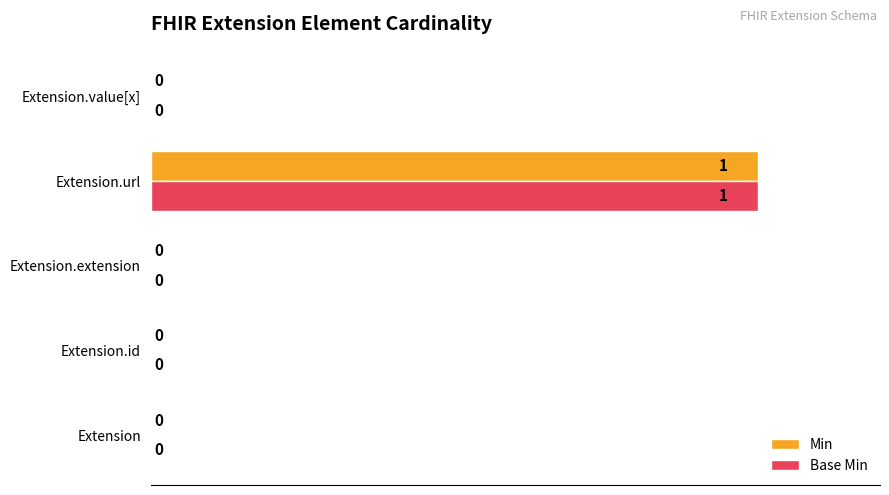

Which category has the highest value across all series?

Extension.url